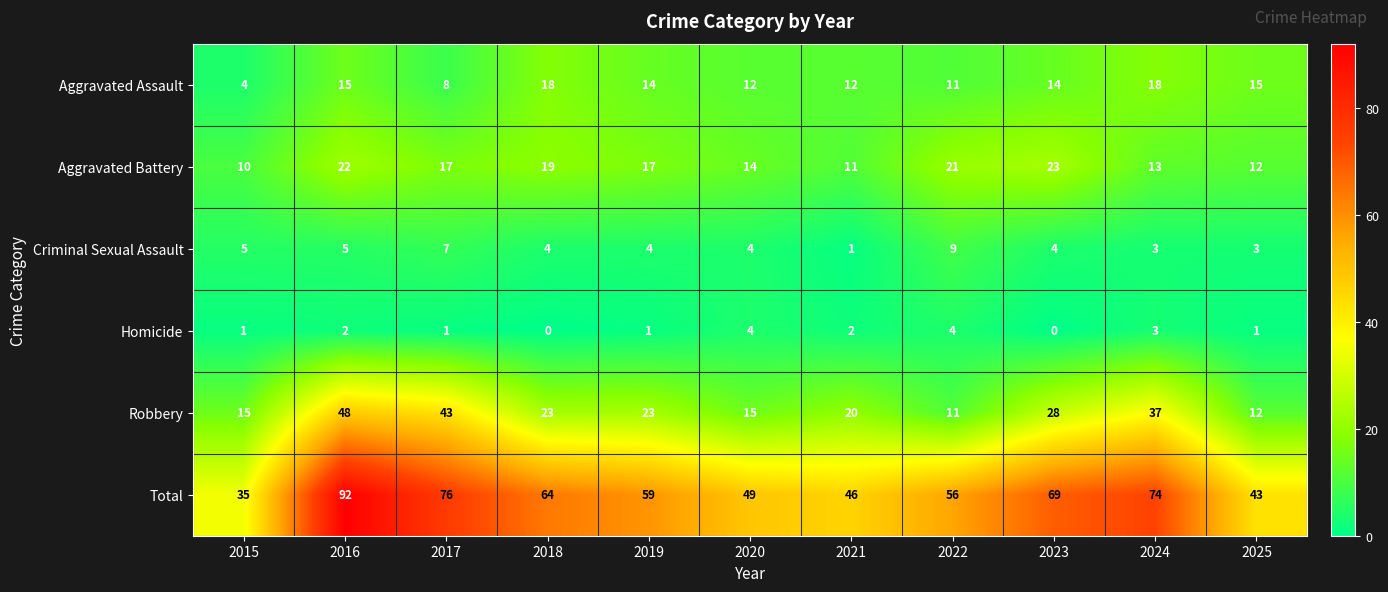

At how many categories does at least one series exceed 28?

11